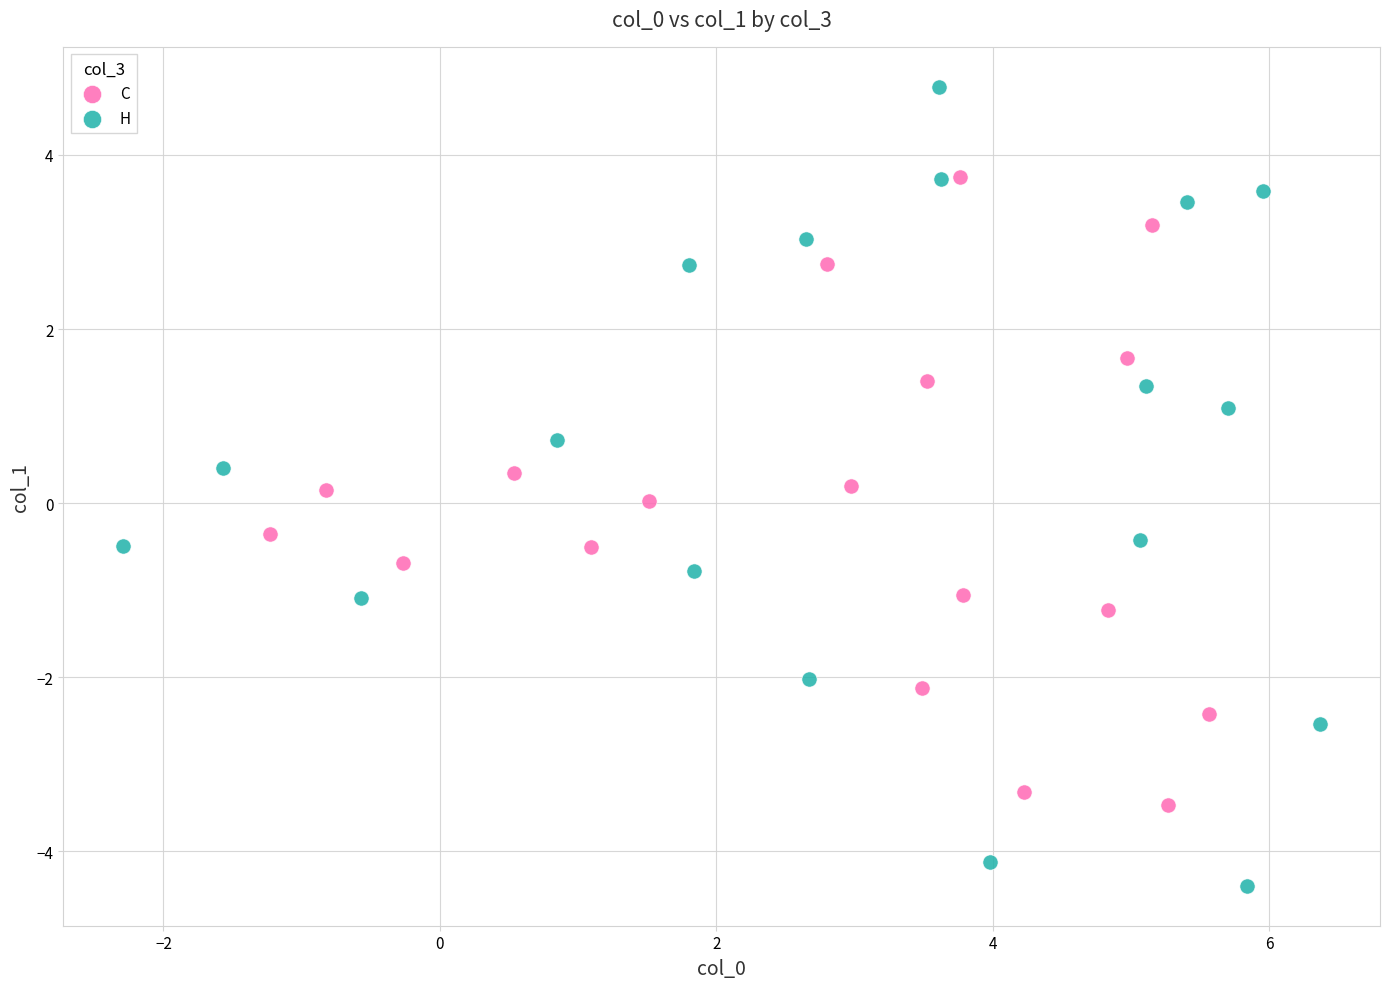

Which series has the largest Y range (max minus min)?

H